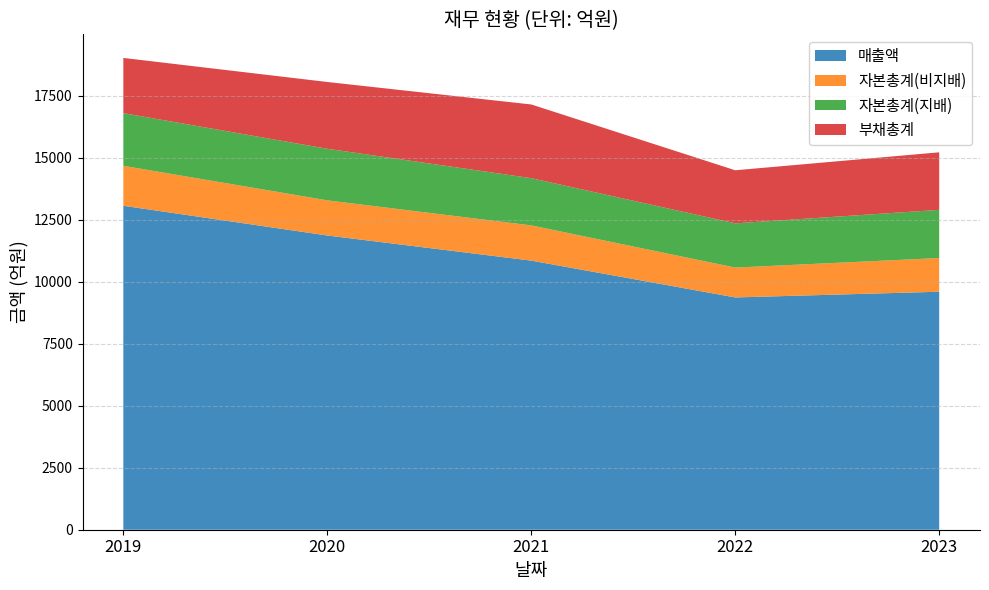

Reading left to right, list all the values displayed in this chart.

매출액: 2019=13059	2020=11861	2021=10848	2022=9364	2023=9594
자본총계(비지배): 2019=1611	2020=1417	2021=1420	2022=1204	2023=1359
자본총계(지배): 2019=2123	2020=2079	2021=1904	2022=1783	2023=1941
부채총계: 2019=2226	2020=2692	2021=2971	2022=2139	2023=2320